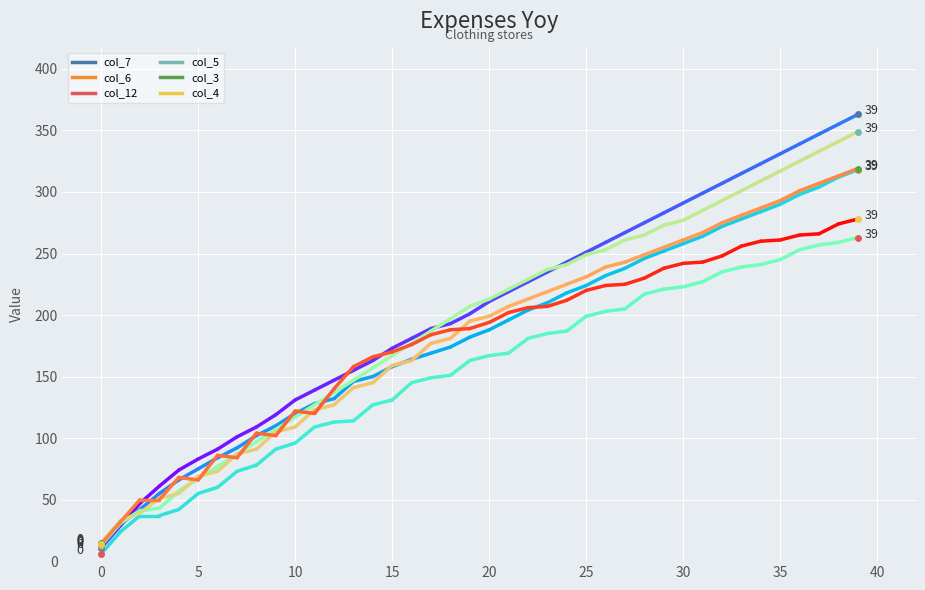

The value of col_6 at 9 is 110. True or false?

True